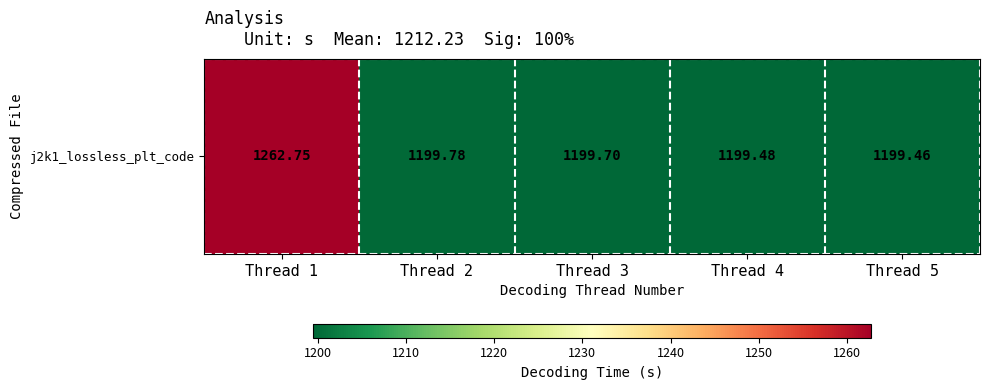

What is the difference between the second highest and second lowest values?

0.3